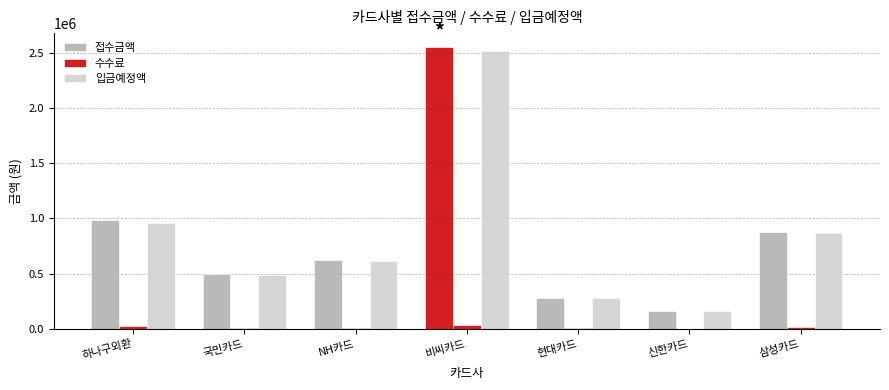

Does the chart contain stacked bars?

No